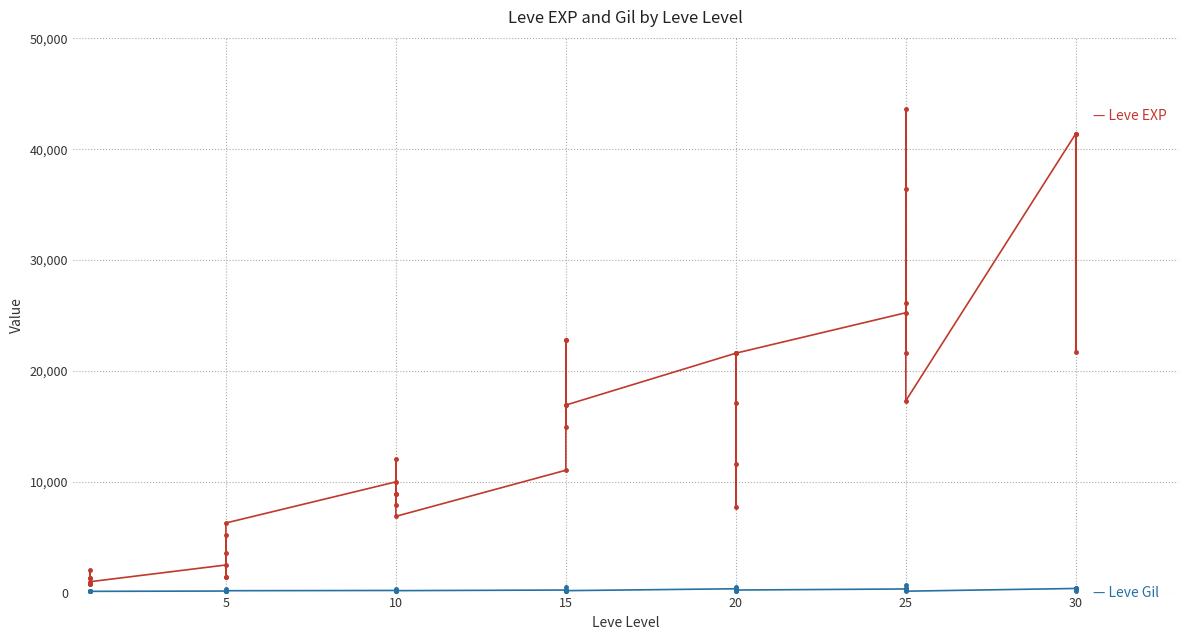

Where is the first local maximum for Leve EXP?

5